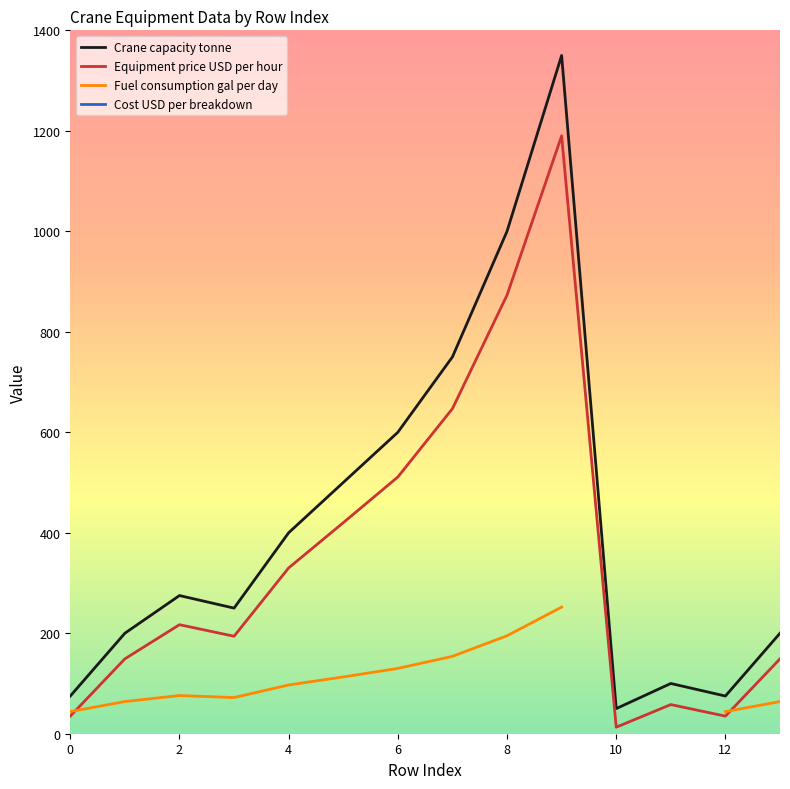

In Crane capacity tonne, how many points are lower than both neighbors (excluding endpoints)?

3